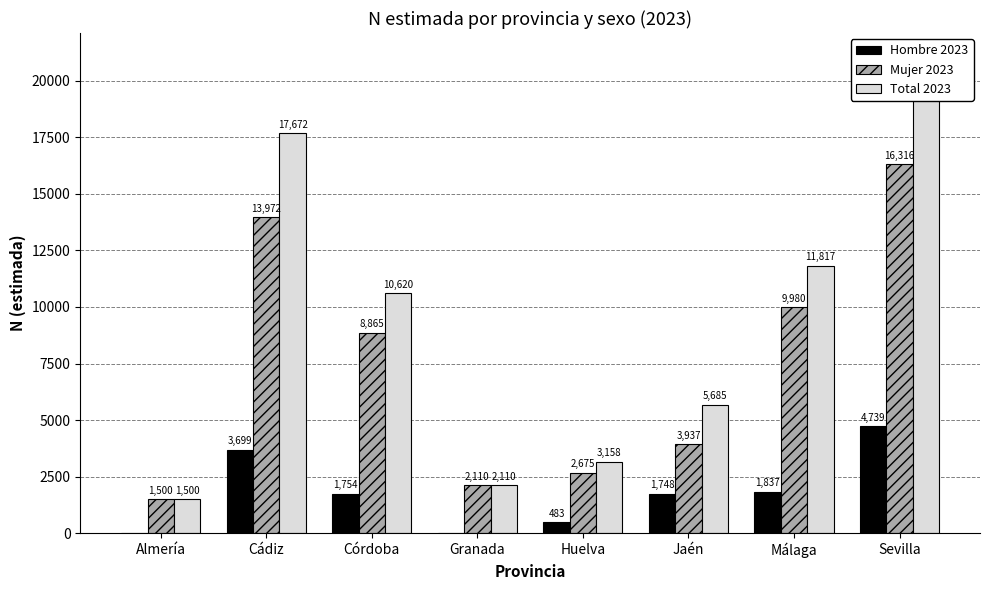

What is the sum of the Total 2023 values at Huelva and Sevilla?

24213